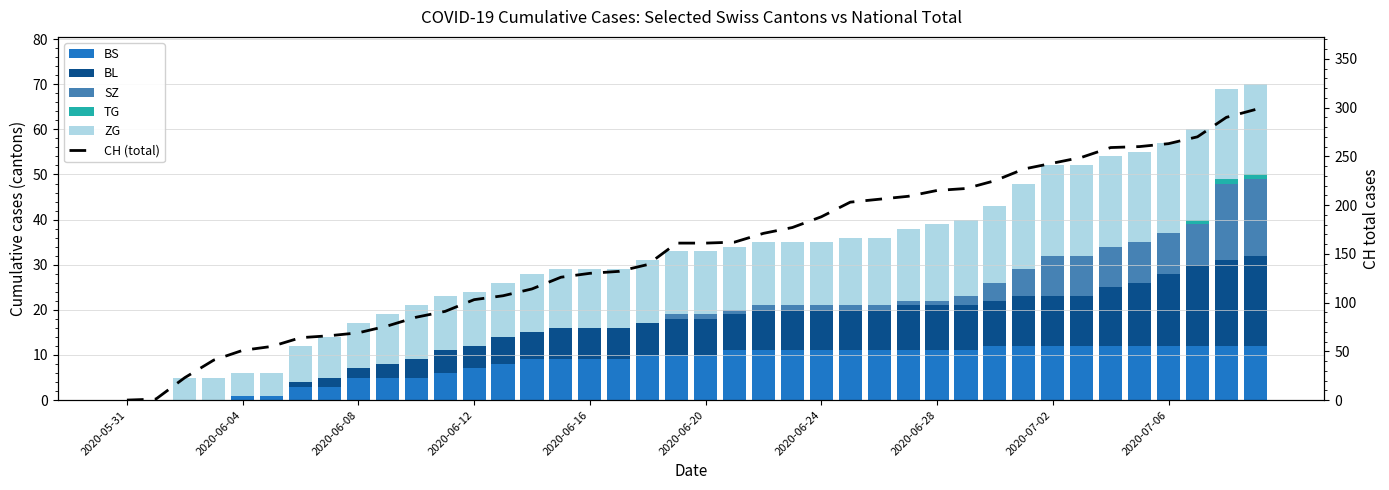

Which series changed the most between 2020-06-28 and 26?

CH (total)